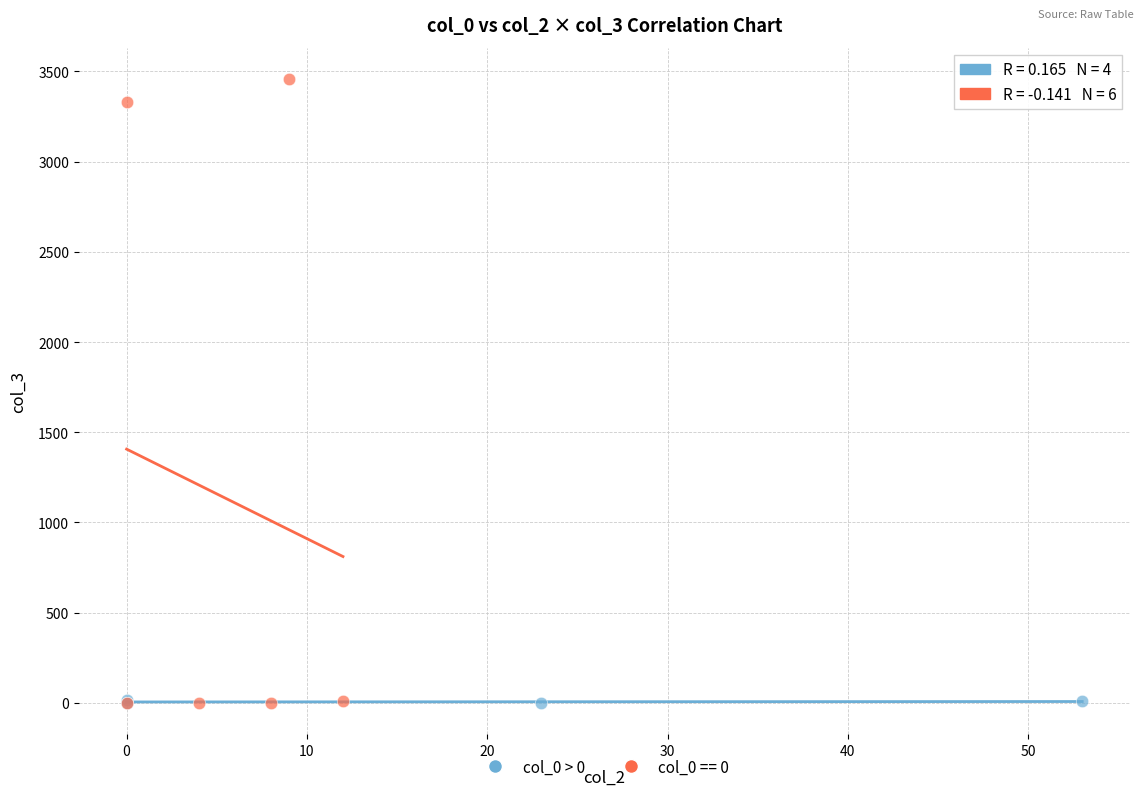

Which series has the largest Y range (max minus min)?

col_0 == 0